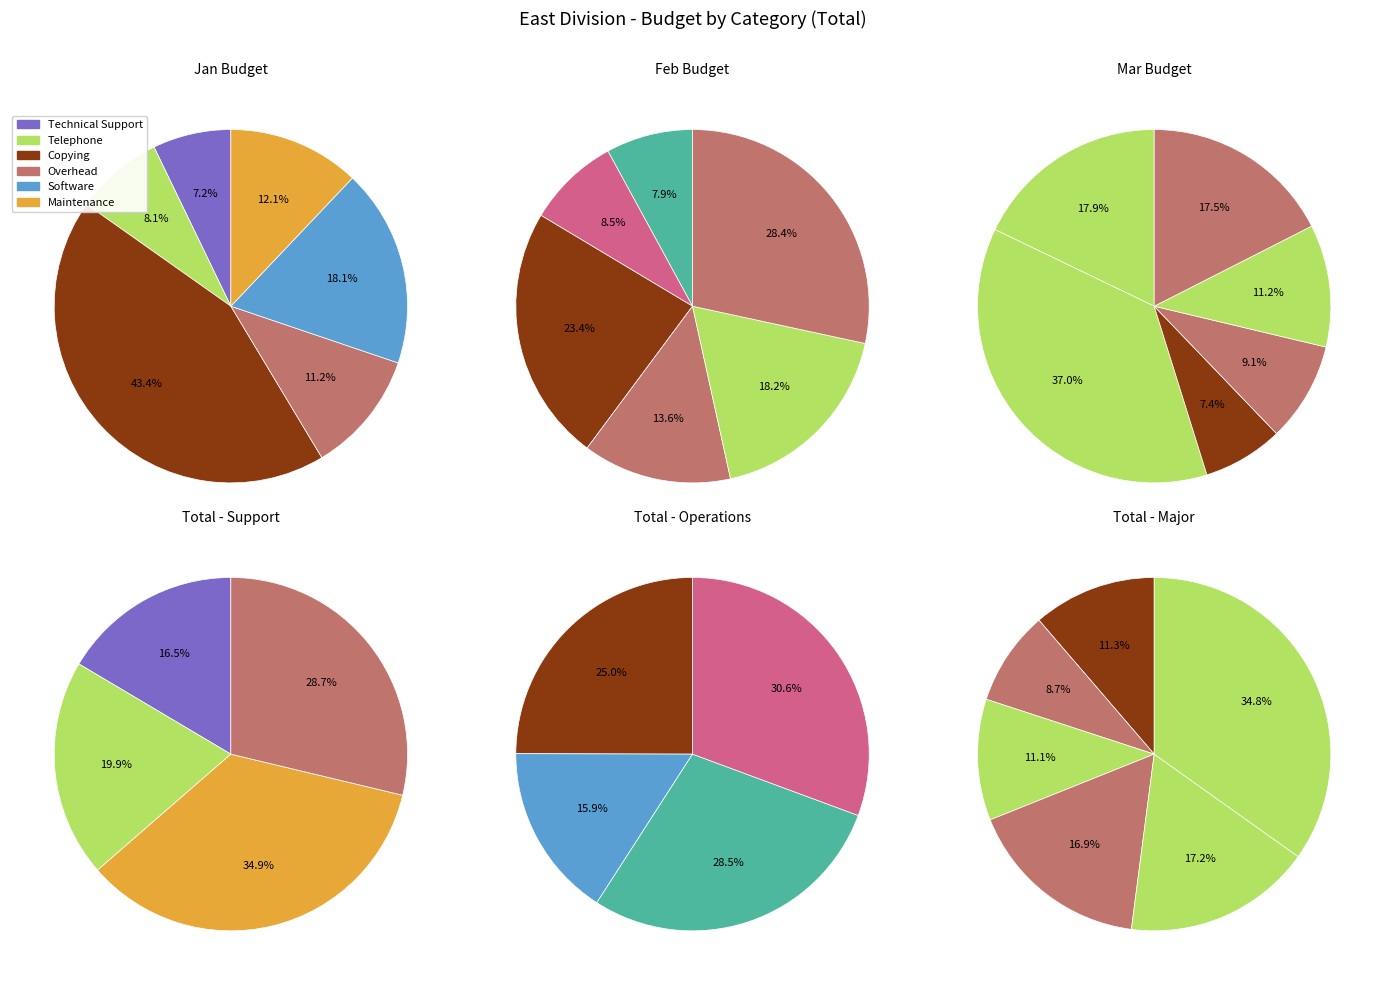

The Clerical Support slice represents 21% of the pie. True or false?

False